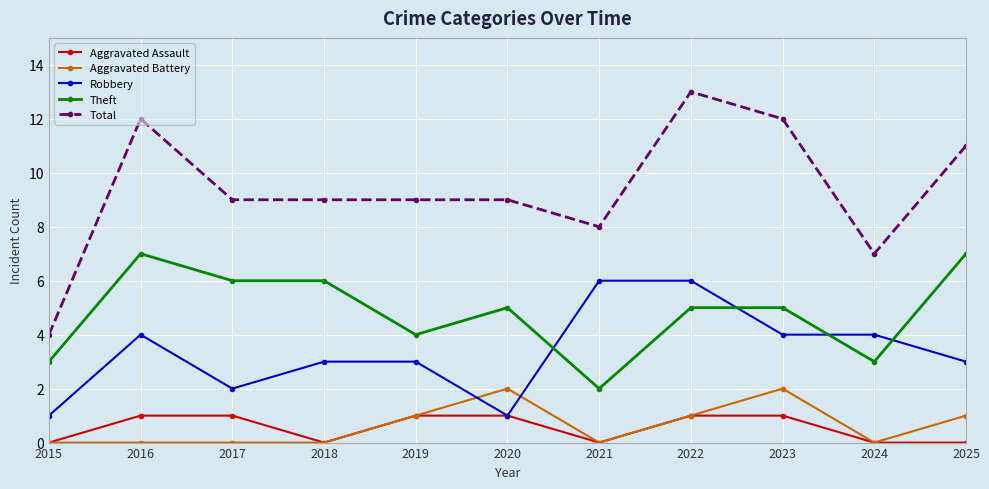

Reading left to right, what are all the values shown in this chart?

Aggravated Assault: 2015=0	2016=1	2017=1	2018=0	2019=1	2020=1	2021=0	2022=1	2023=1	2024=0	2025=0
Aggravated Battery: 2015=0	2016=0	2017=0	2018=0	2019=1	2020=2	2021=0	2022=1	2023=2	2024=0	2025=1
Robbery: 2015=1	2016=4	2017=2	2018=3	2019=3	2020=1	2021=6	2022=6	2023=4	2024=4	2025=3
Theft: 2015=3	2016=7	2017=6	2018=6	2019=4	2020=5	2021=2	2022=5	2023=5	2024=3	2025=7
Total: 2015=4	2016=12	2017=9	2018=9	2019=9	2020=9	2021=8	2022=13	2023=12	2024=7	2025=11